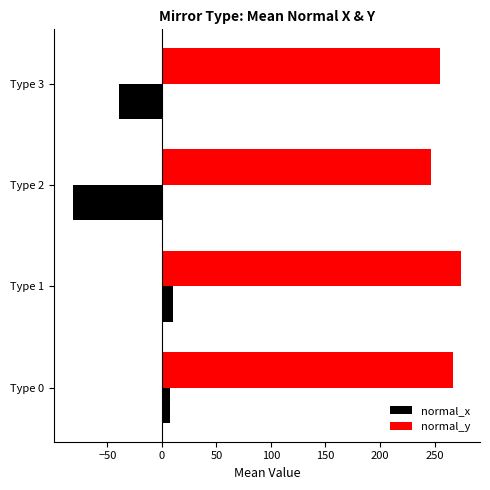

What is the difference between the second highest and minimum values in the normal_x series?

88.2